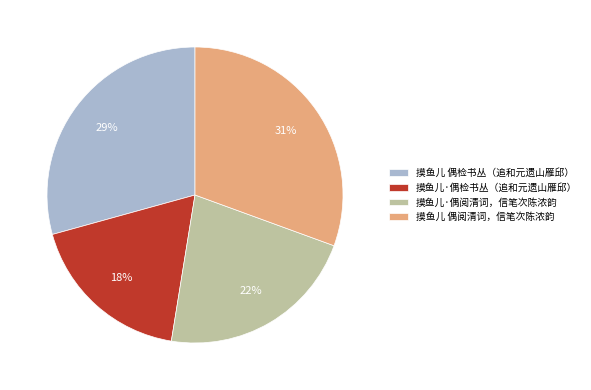

Which category has the biggest portion of the pie?

摸鱼儿 偶阅清词，信笔次陈浓韵